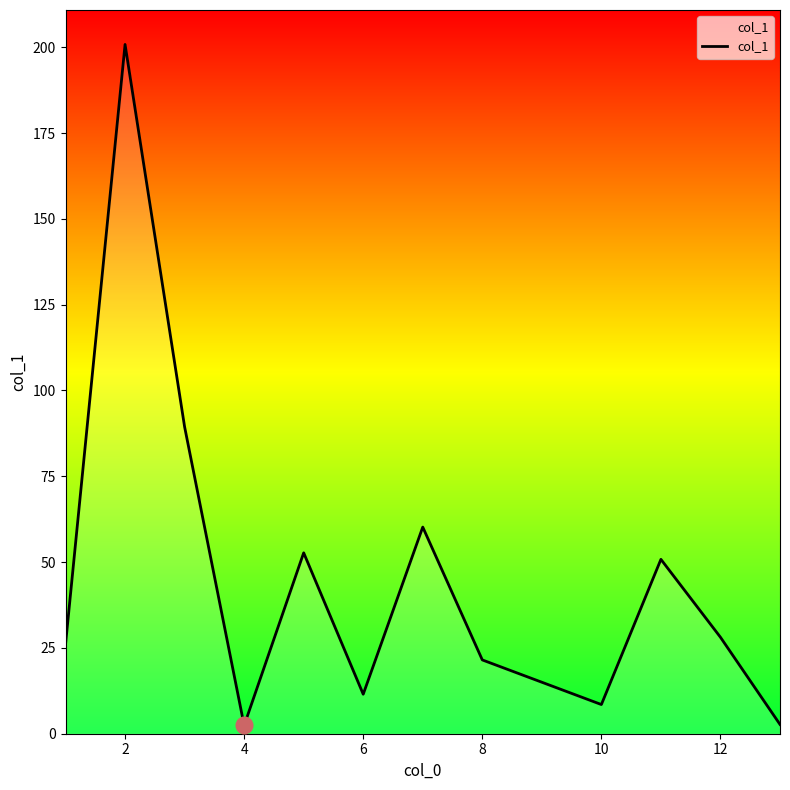

What is the greatest value displayed?

200.8